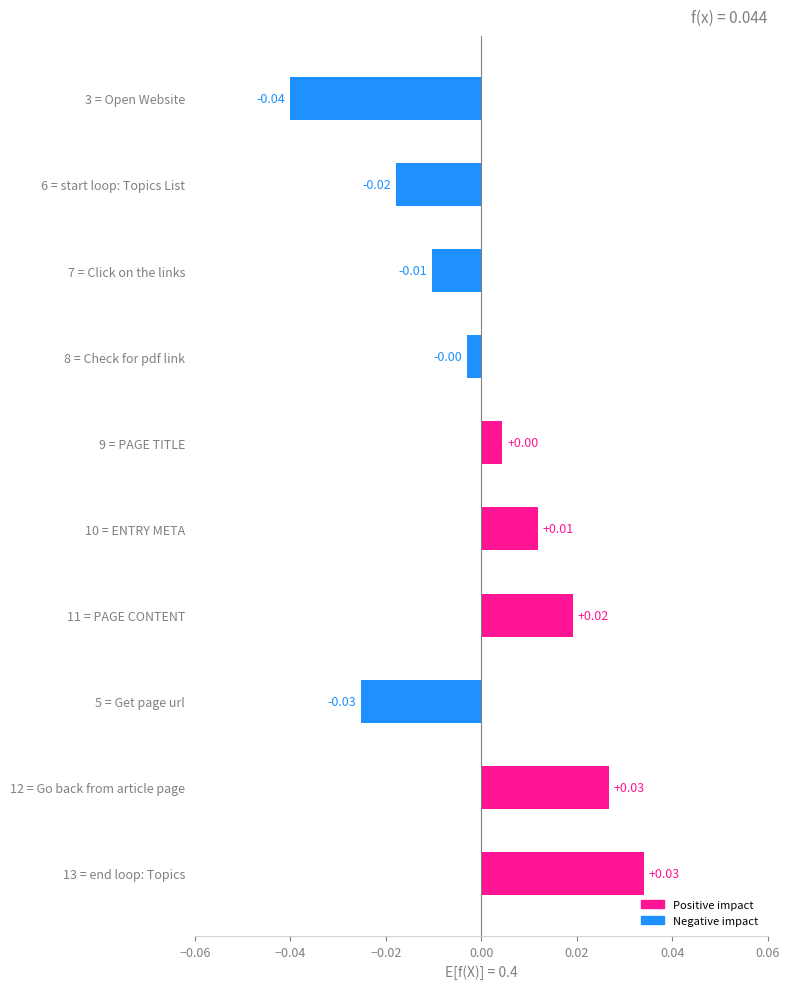

Between 5 = Get page url and 11 = PAGE CONTENT, which is larger?

11 = PAGE CONTENT